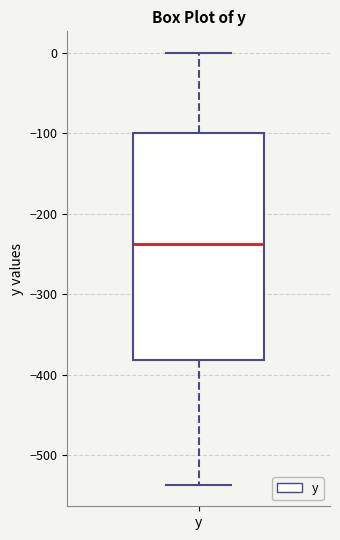

Where does the lower whisker of the box for y end on the y-axis? The values are not printed on the chart, so give them approximately, as read against the axis.

-540